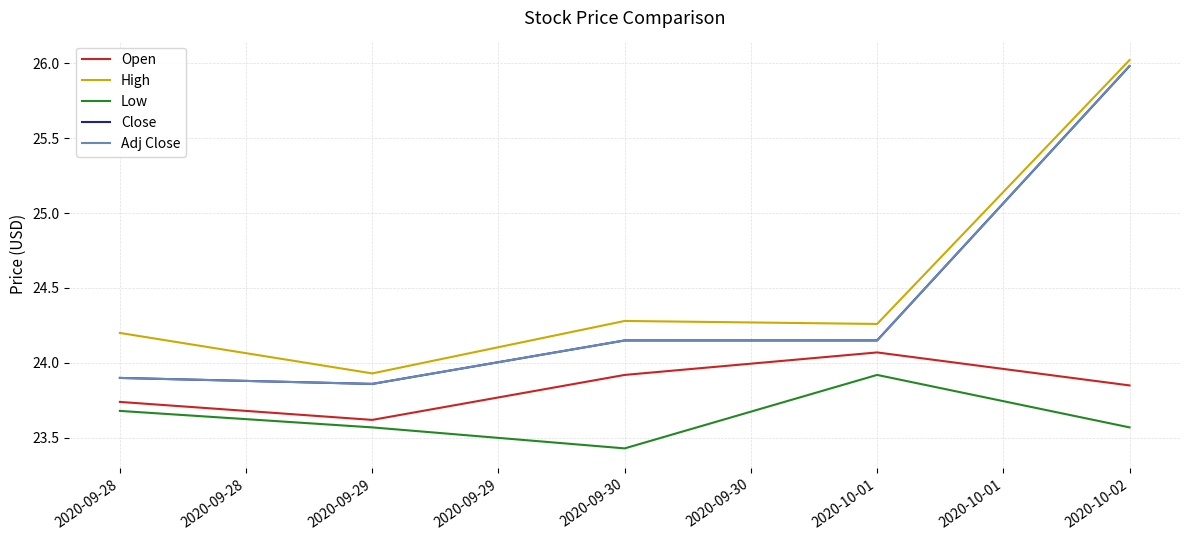

True or false: Adj Close has a value of 23.9 at 2020-09-29.

True